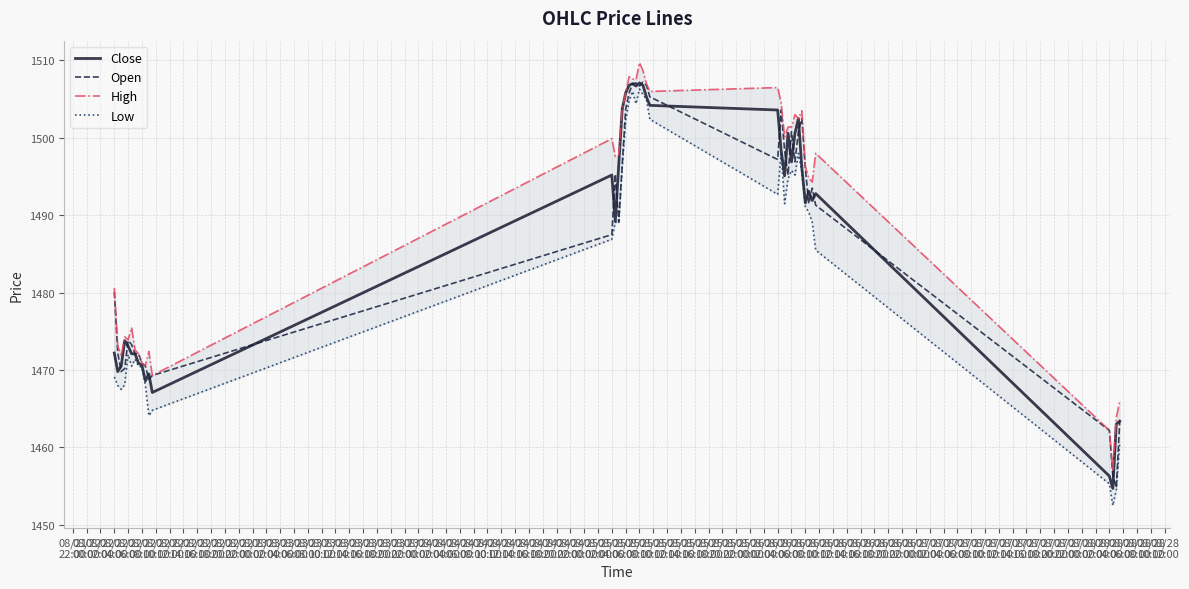

How many lines are shown in the chart?

4